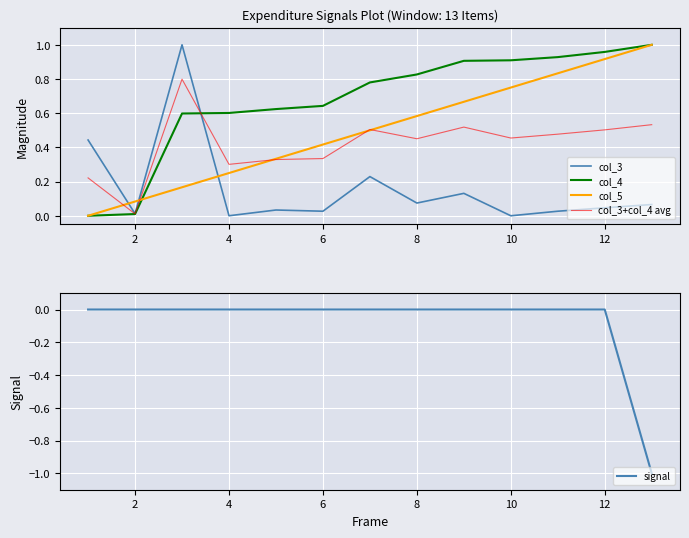

How many intersections are there between col_4 and col_3+col_4 avg?

1